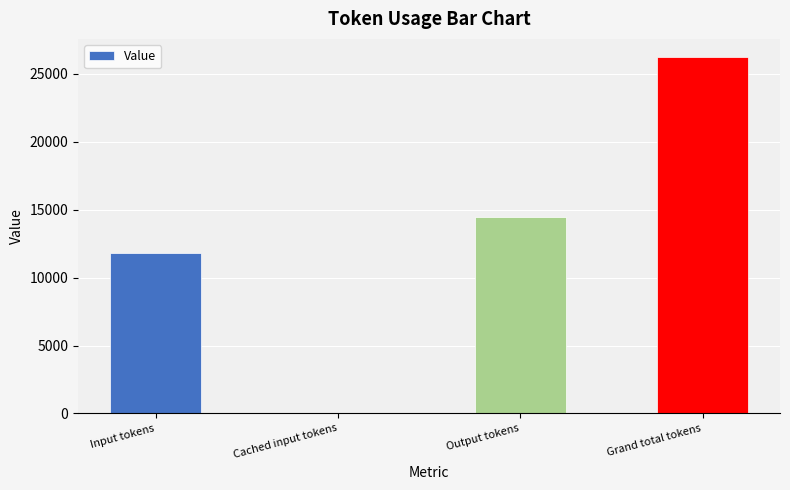

What is the change in value from Input tokens to Cached input tokens?

-11807